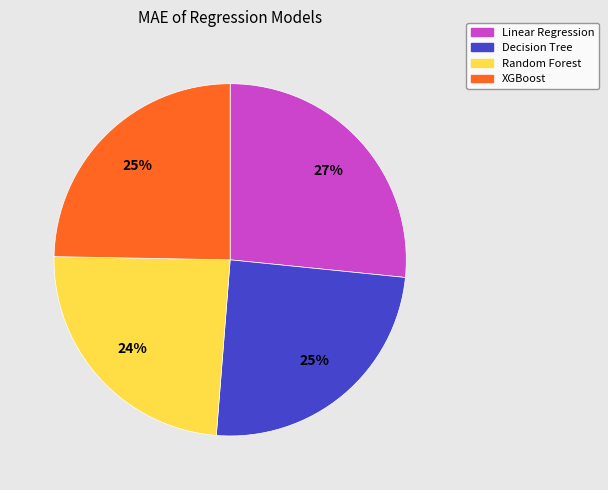

To the nearest percent, what is the average slice percentage?

25%